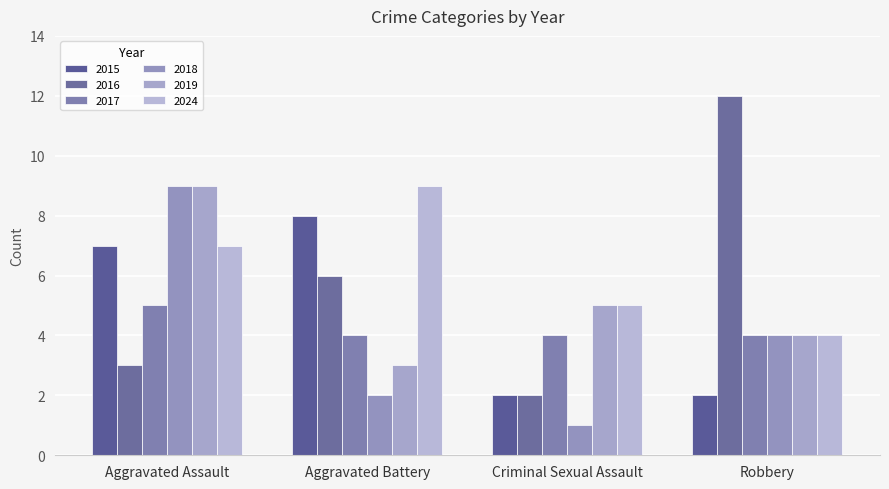

What is the difference between the 2017 values at Aggravated Battery and Aggravated Assault?

1